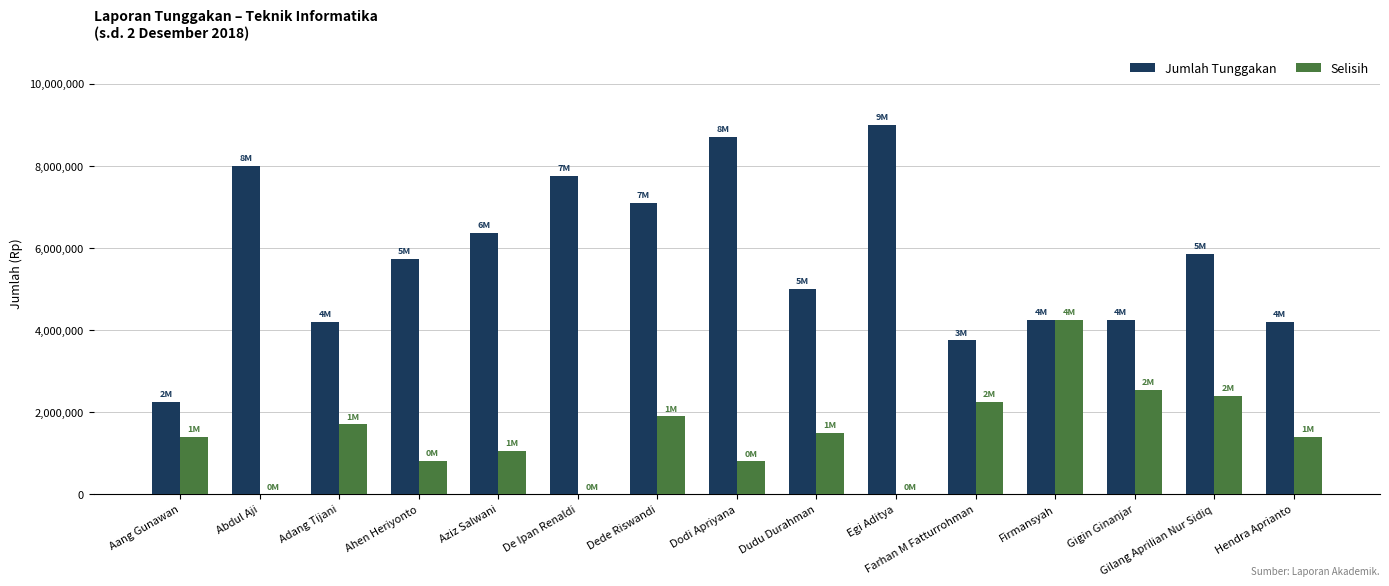

Read the Selisih value at Ahen Heriyonto.

820000